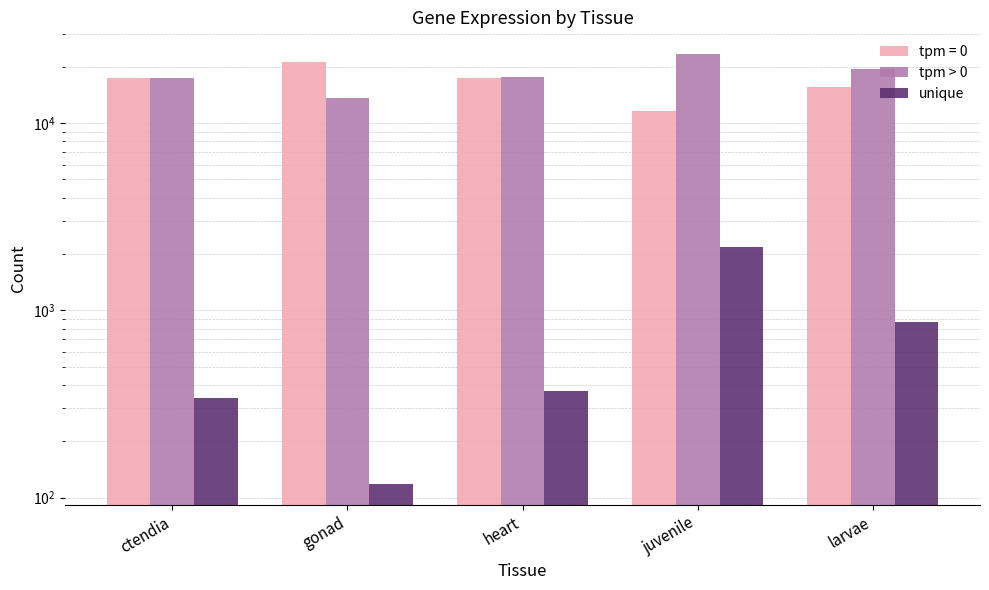

How many groups of bars are there?

5